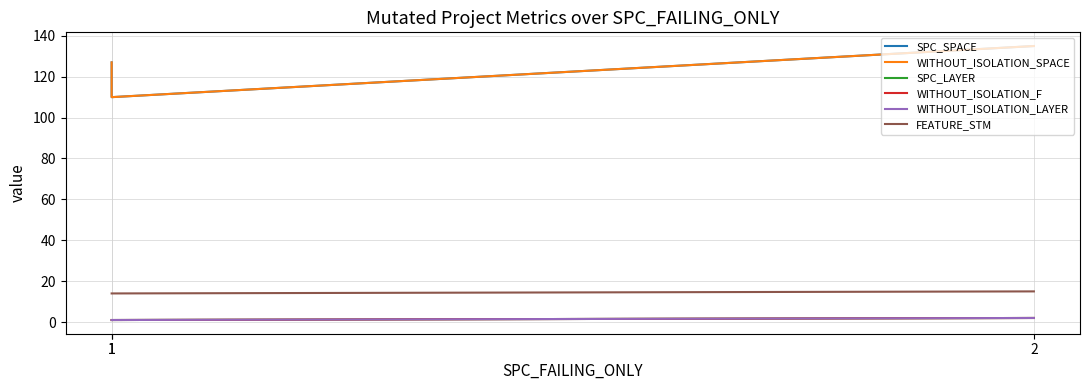

What is the difference between the maximum and minimum values in the WITHOUT_ISOLATION_F series?

1